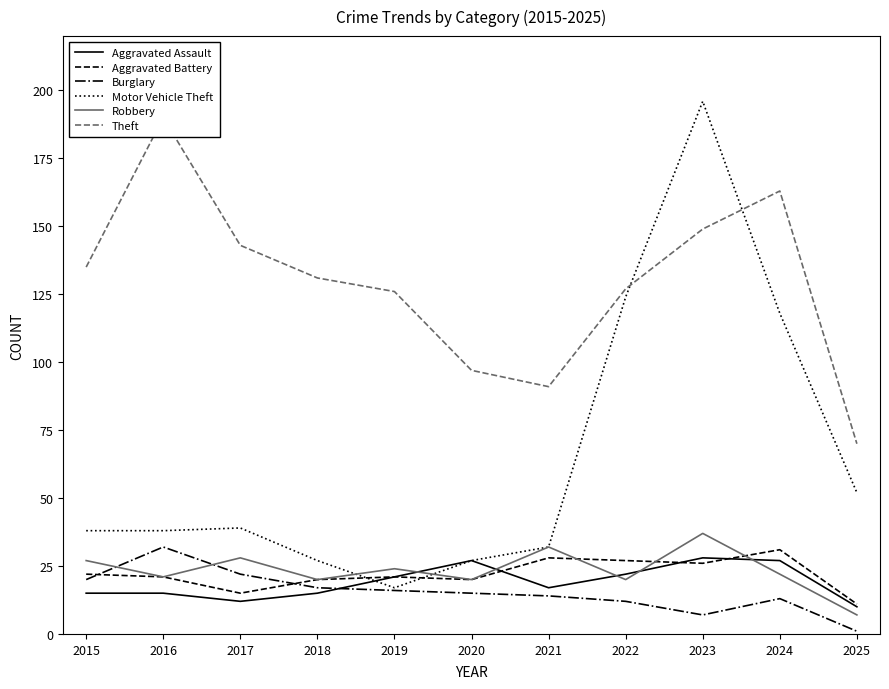

The Theft series shows 143 at 2017. True or false?

True